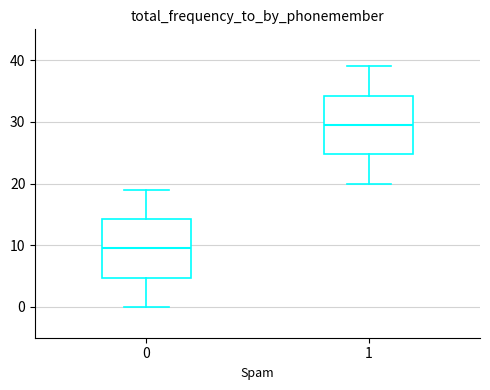

Reading left to right, read every box against the y-axis: the position of its median line, the range the box covers, and the ends of its whiskers. The values are not printed on the chart, so give them approximately, as read against the axis.

0: median 10, box 5 to 14, whiskers 0 to 19
1: median 30, box 25 to 34, whiskers 20 to 39